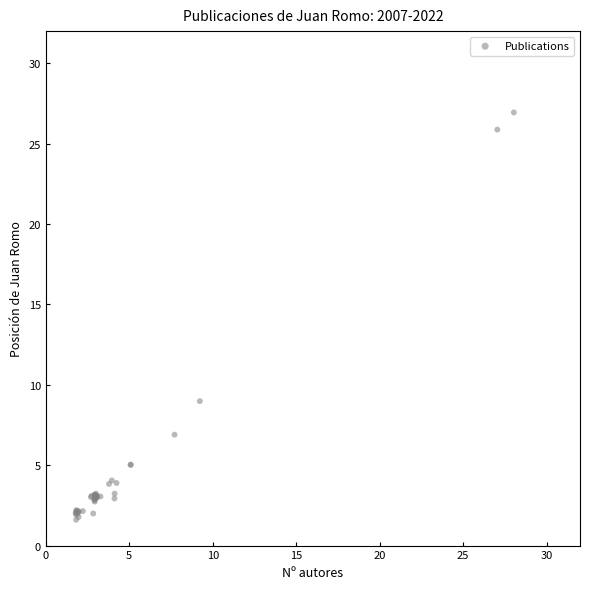

What Y value in the scatter plot is closest to 14?

9.0